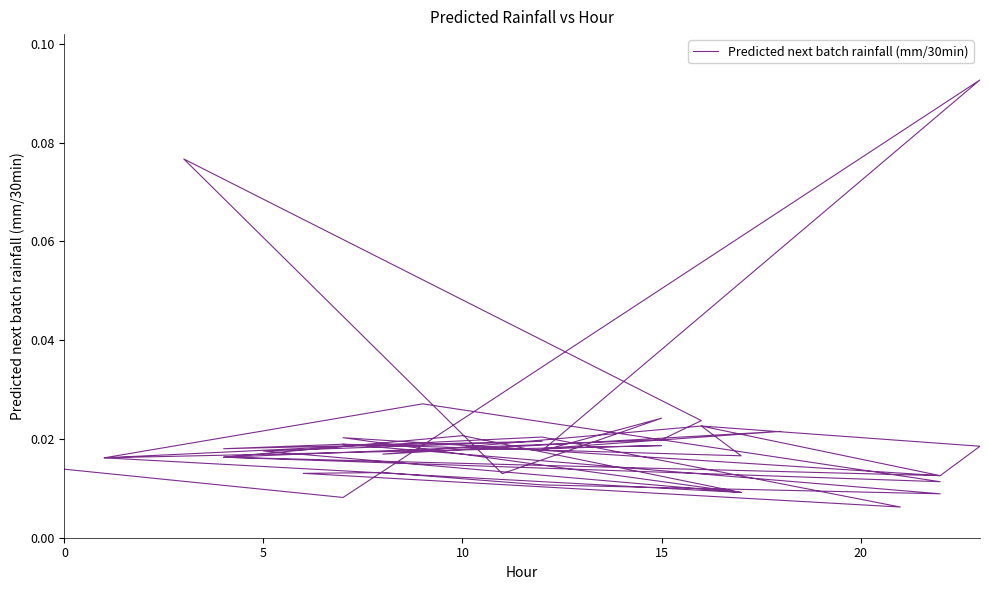

The chart shows a value of 0.0 at 25. True or false?

False